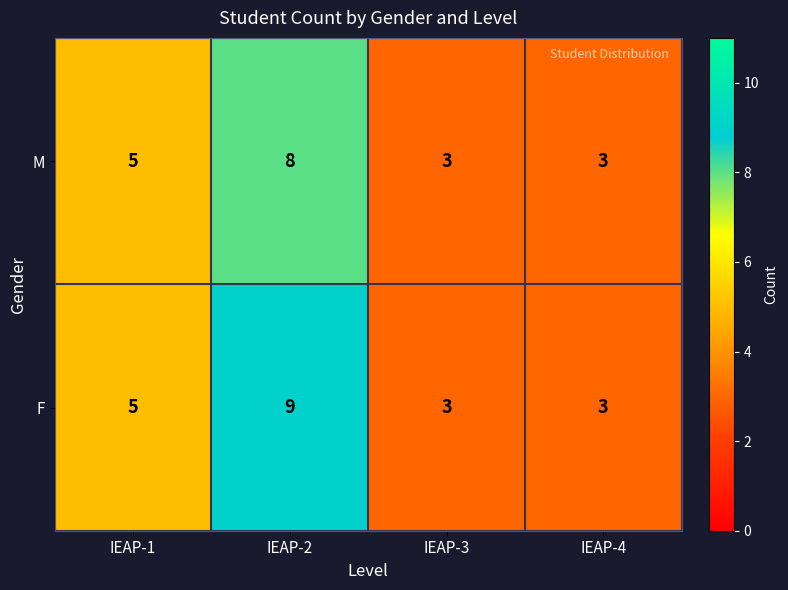

What is the highest value of the M series?

8